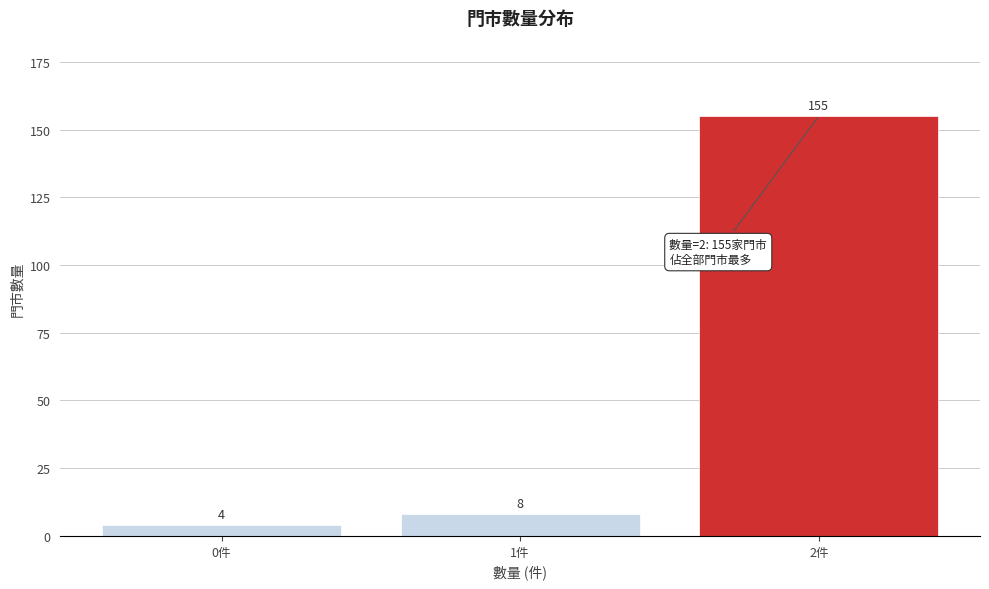

Reading left to right, extract all data points from this chart.

0件=4	1件=8	2件=155